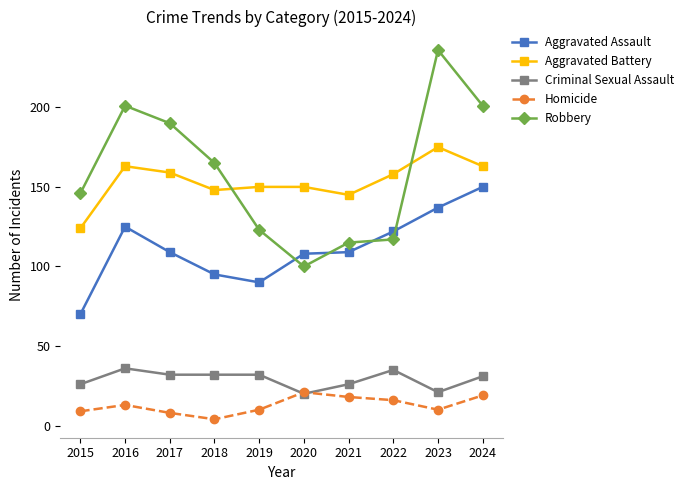

What is the average value of the Robbery series?

159